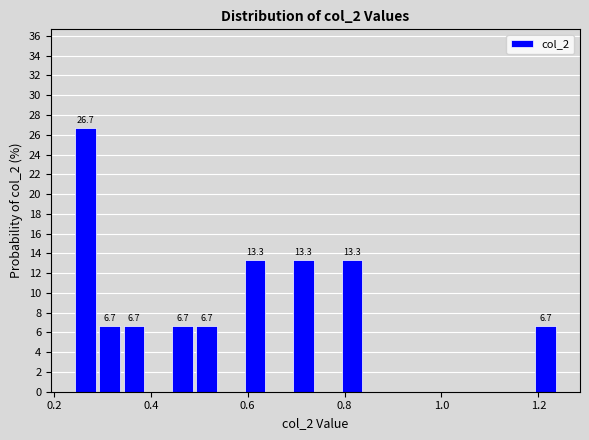

Around what value on the x-axis is the tallest bar? Give the approximate position of its centre, as read against the axis.

0.26